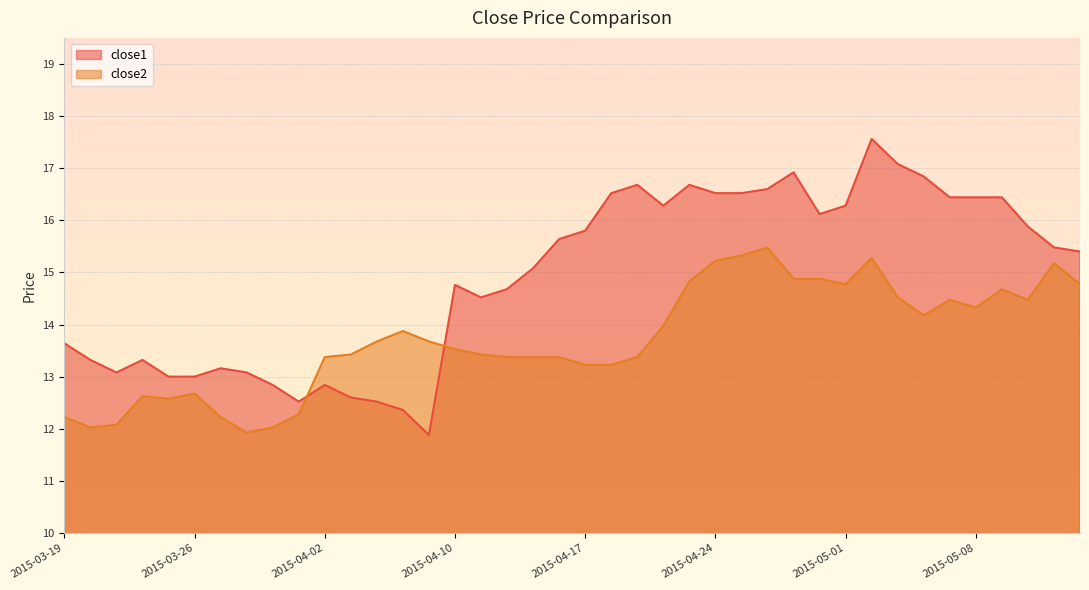

What is the total value across all series at 2015-04-20?

29.7